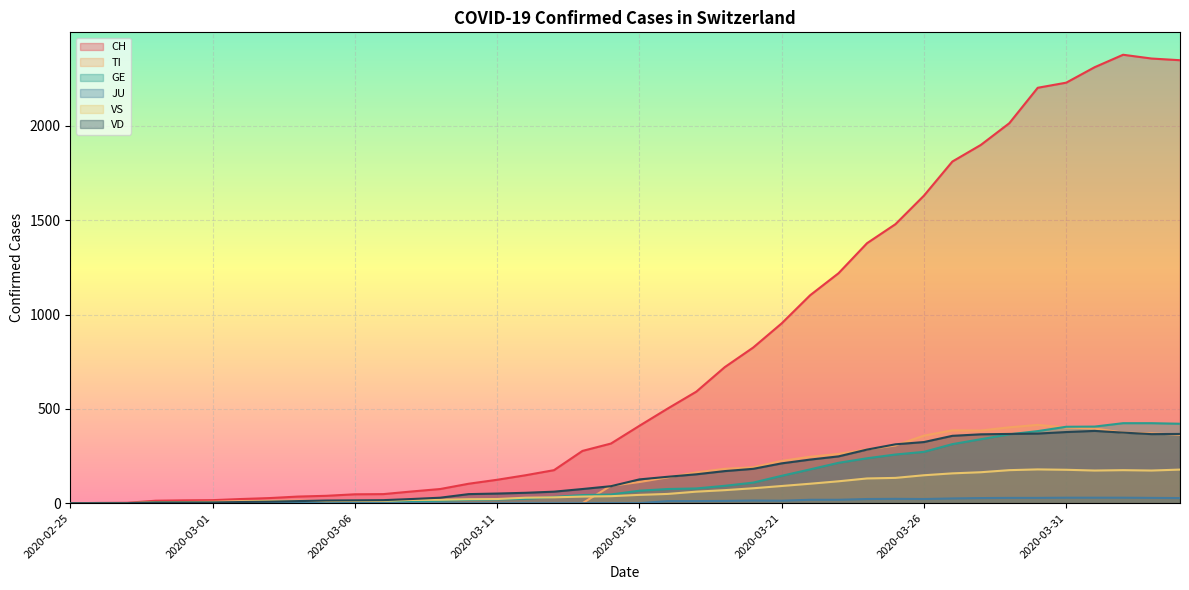

The VS series shows 0 at 2020-02-26. True or false?

True